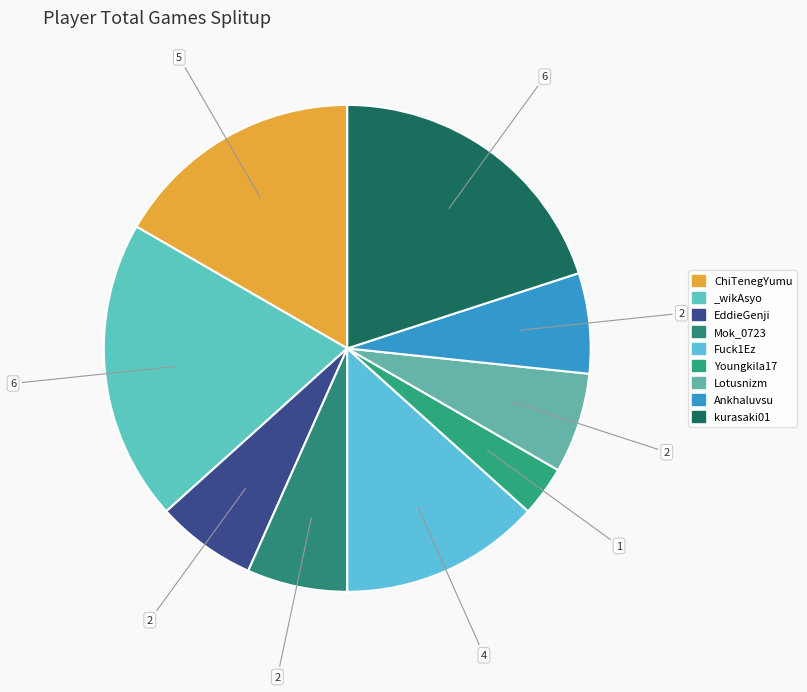

Is it true that kurasaki01 is 20% of the pie?

True